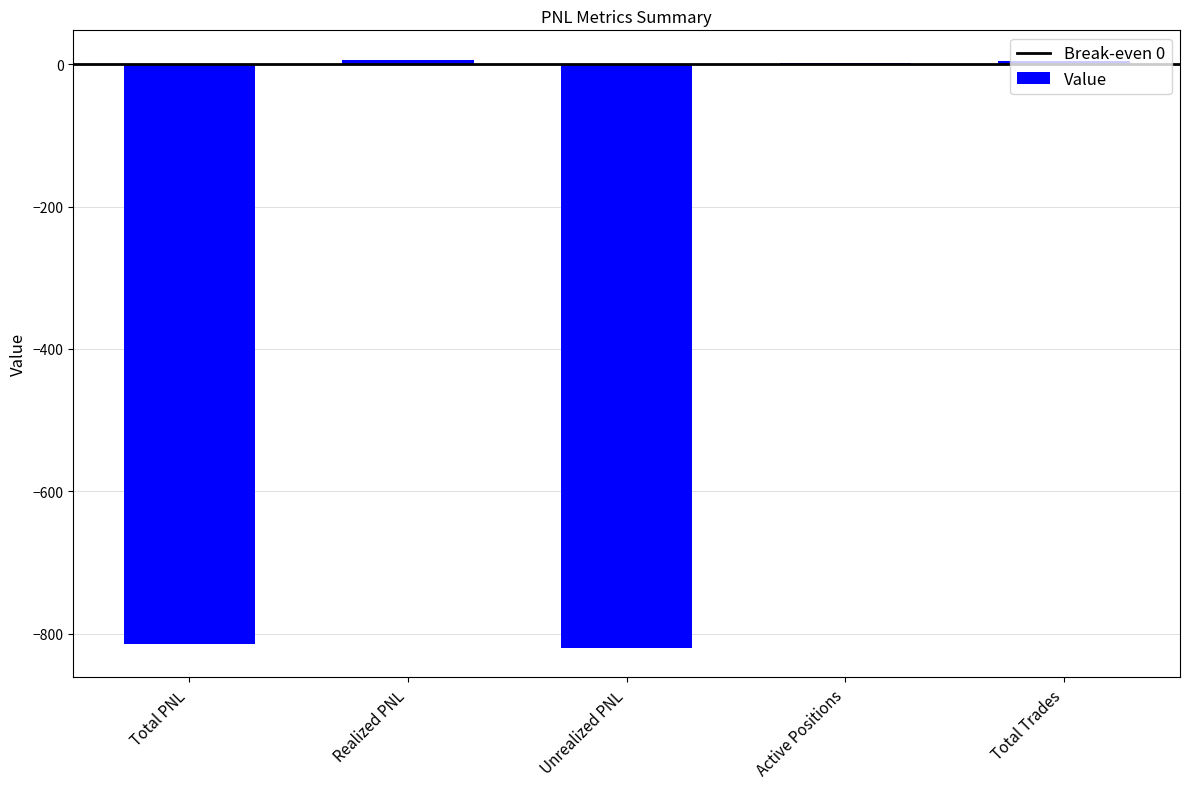

Are the bars grouped side by side (vs. stacked)?

No